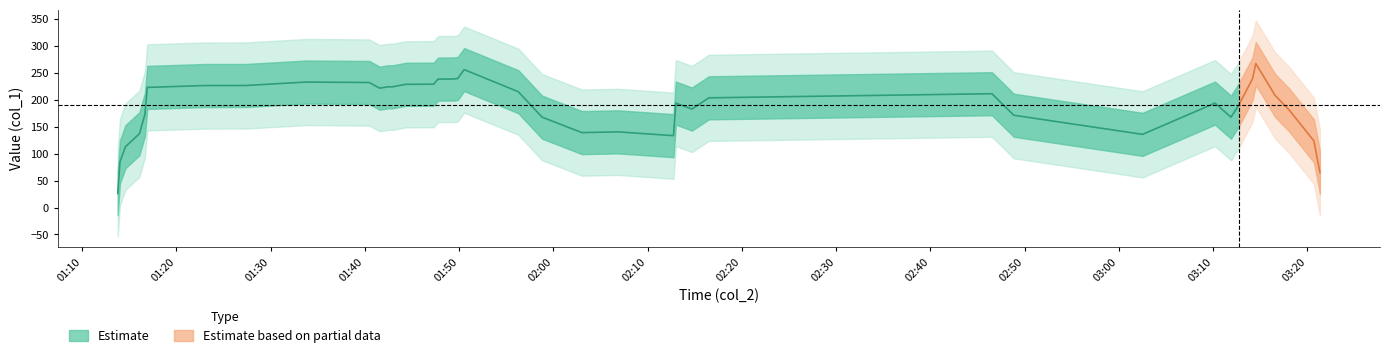

How many points are lower than both their immediate neighbors (excluding endpoints)?

13